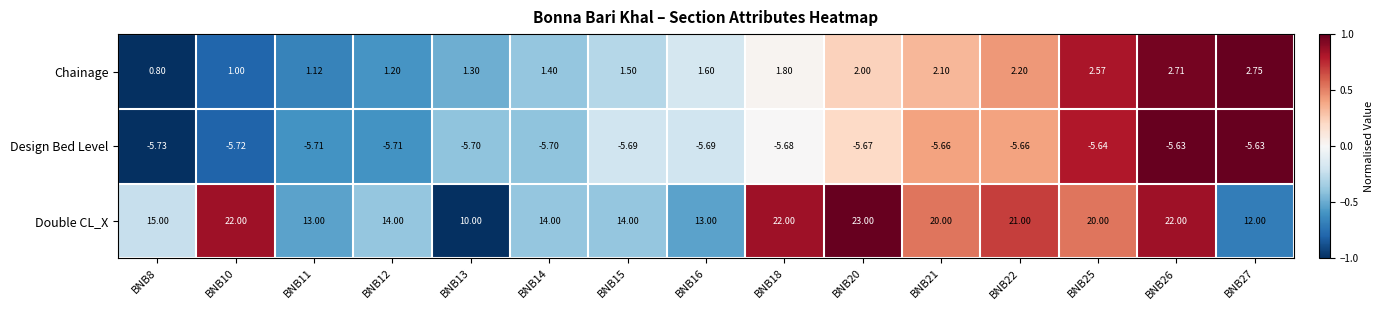

Which series has the largest range (max minus min)?

Double CL_X